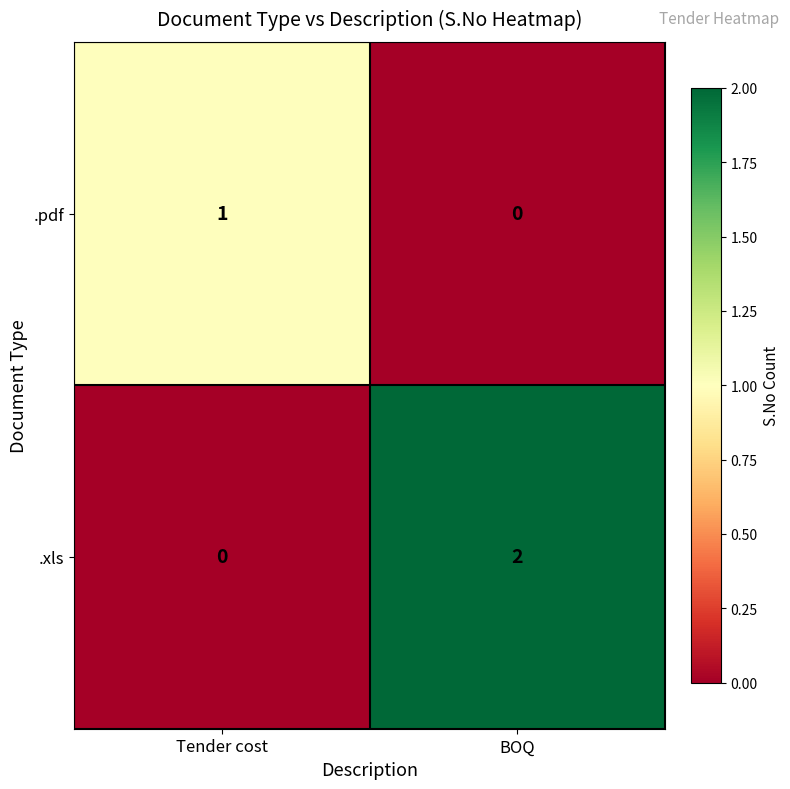

Reading right to left, extract all data points from this chart.

.pdf: 0	1
.xls: 2	0